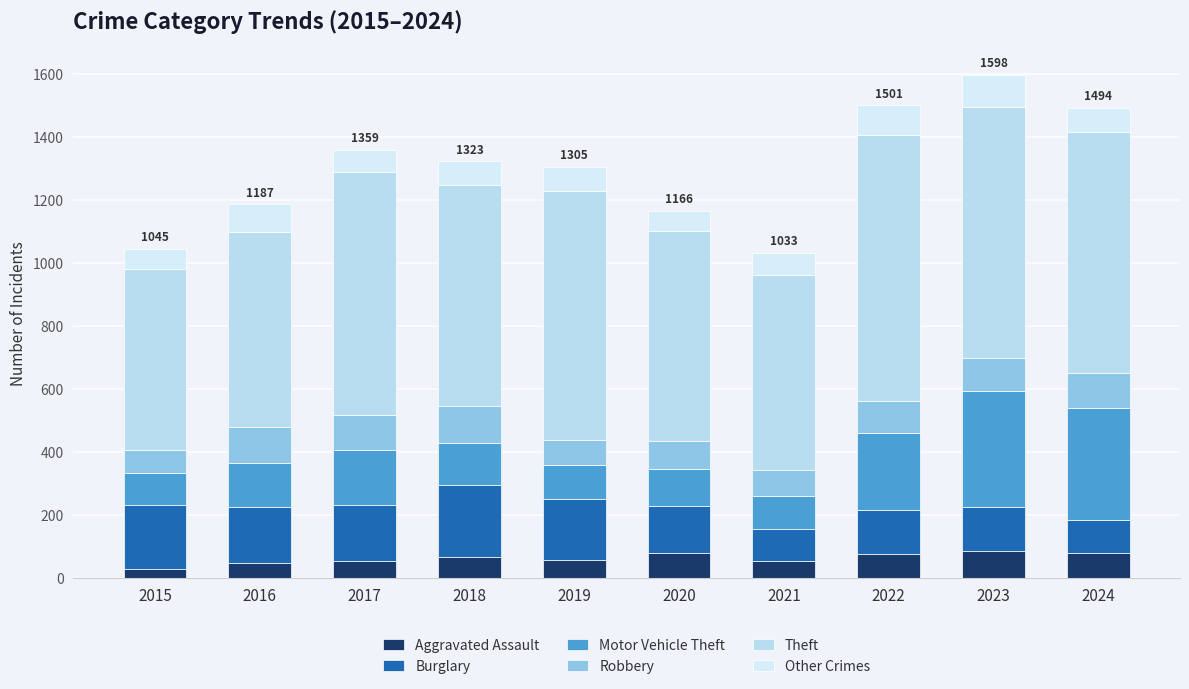

At which label does Aggravated Assault first exceed 67?

2020